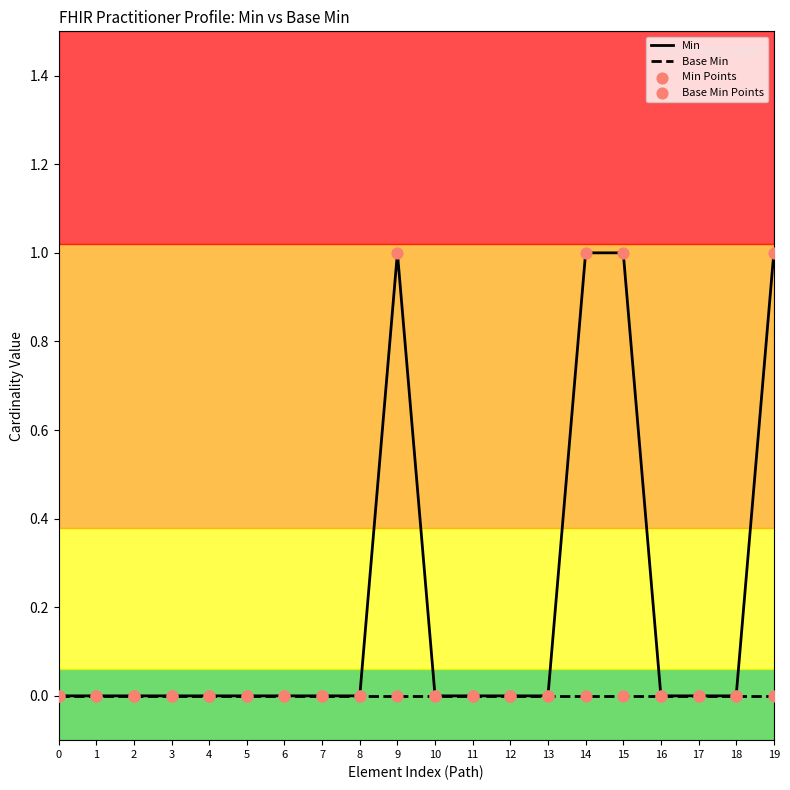

Which series has the largest total across all categories?

Min